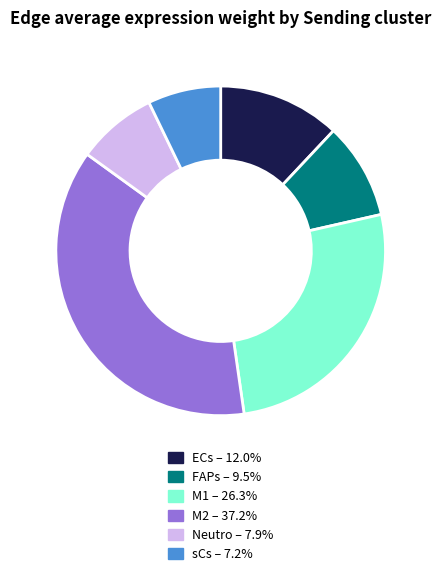

Approximately how many times larger is the value at ECs compared to M1?

0.5